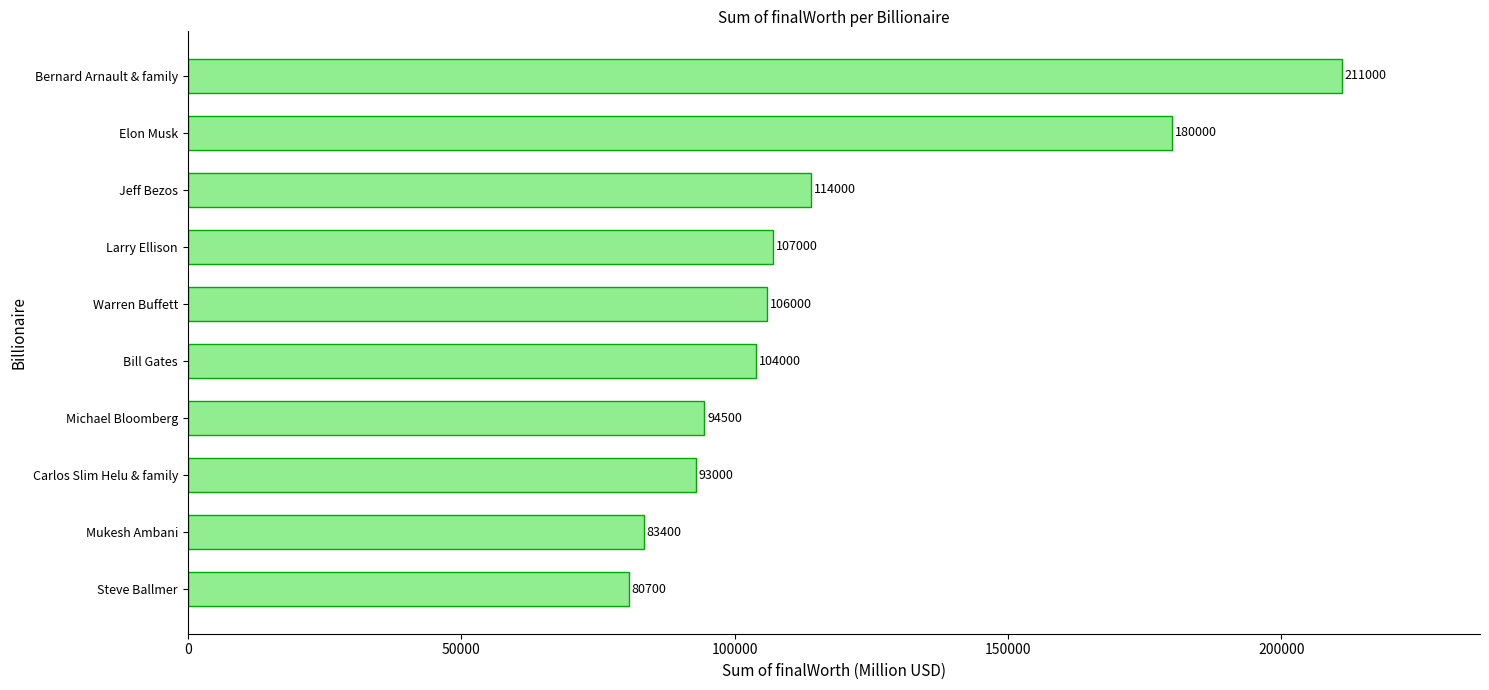

Is it true that the value at Bill Gates is 104000?

True